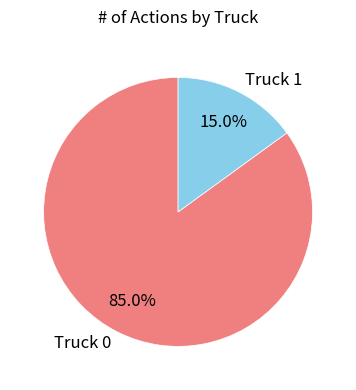

To the nearest percent, what percentage of the pie is Truck 1?

15%